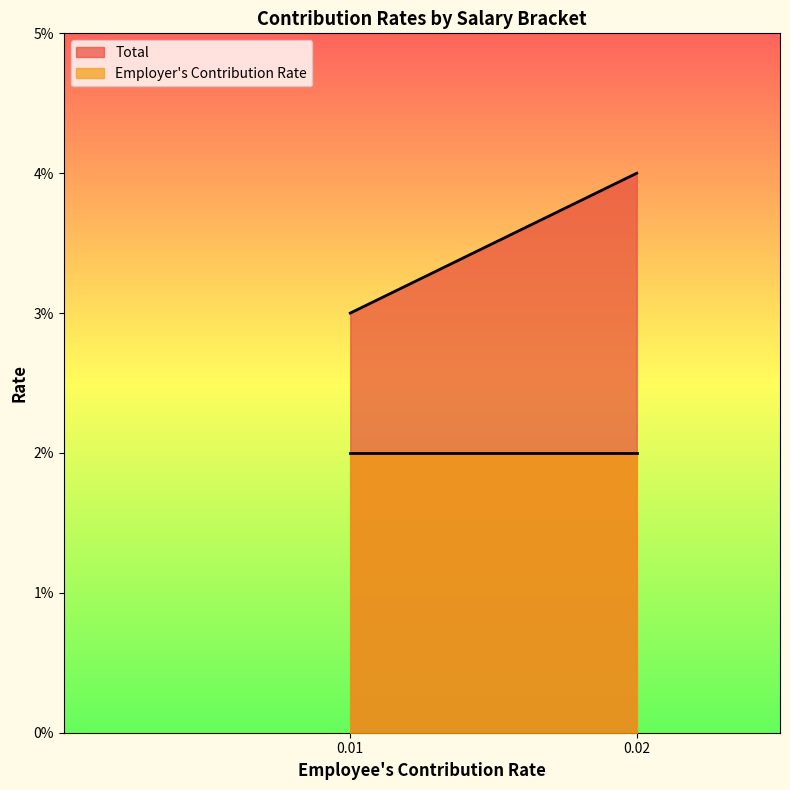

What are all the series names shown in the legend?

Total, Employer's Contribution Rate